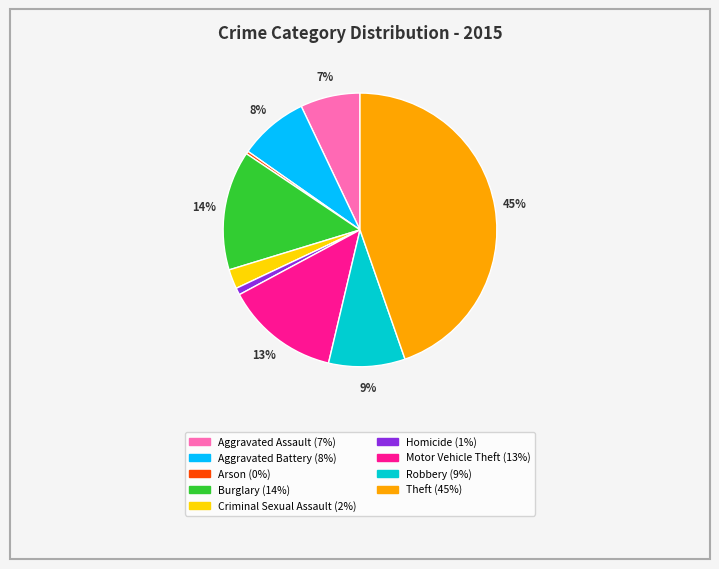

How many slices are in this pie chart?

9